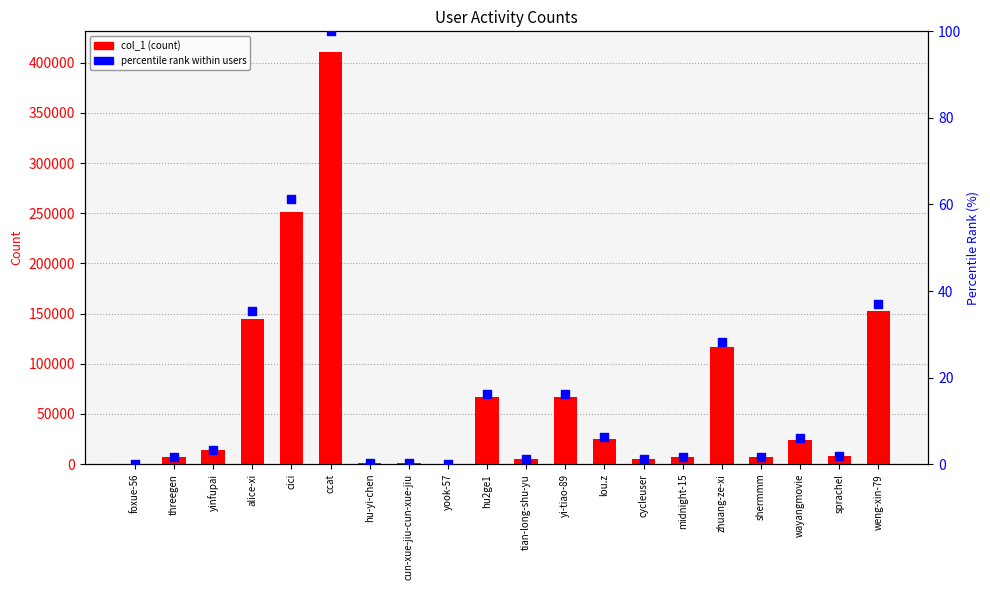

At how many categories does at least one series exceed 191985?

2